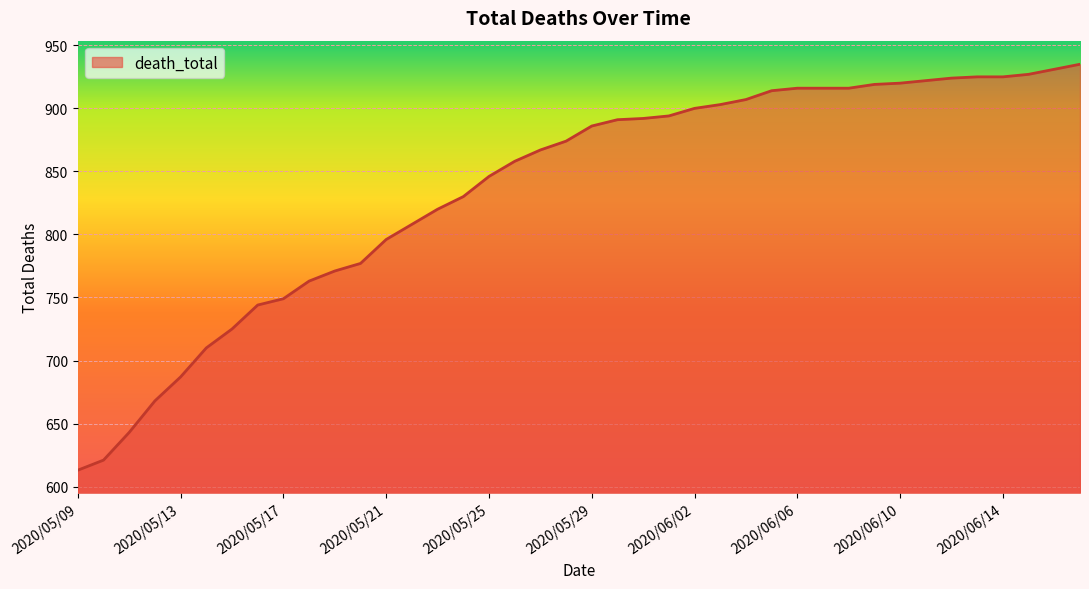

What is the minimum value shown in the chart?

613